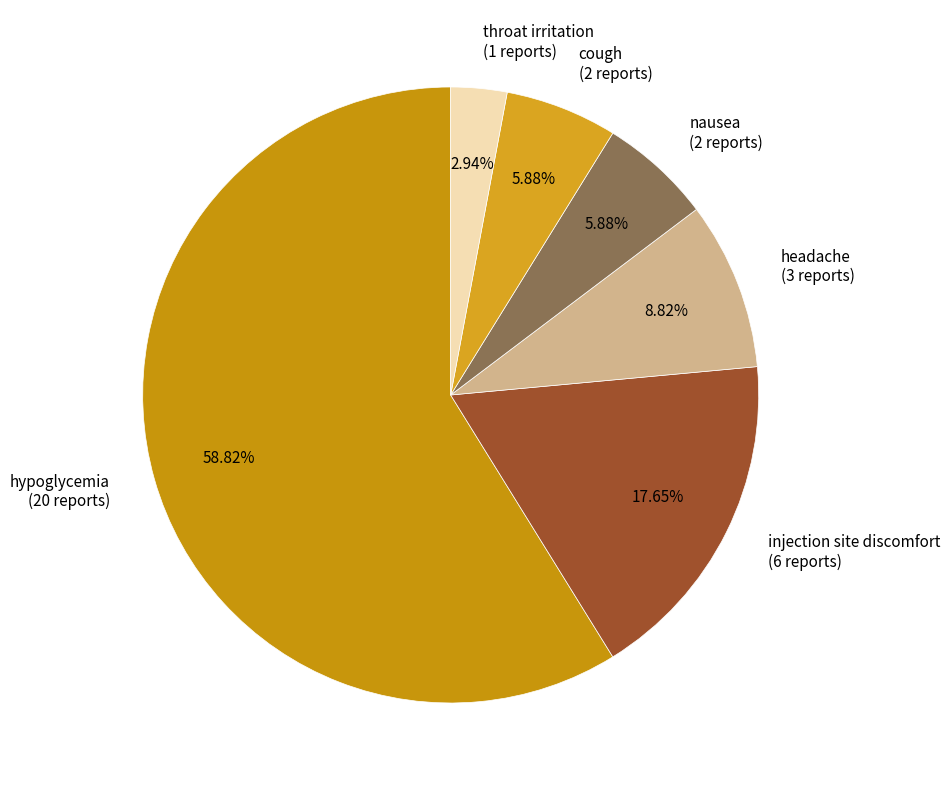

Is there any slice that represents more than half of the pie?

Yes